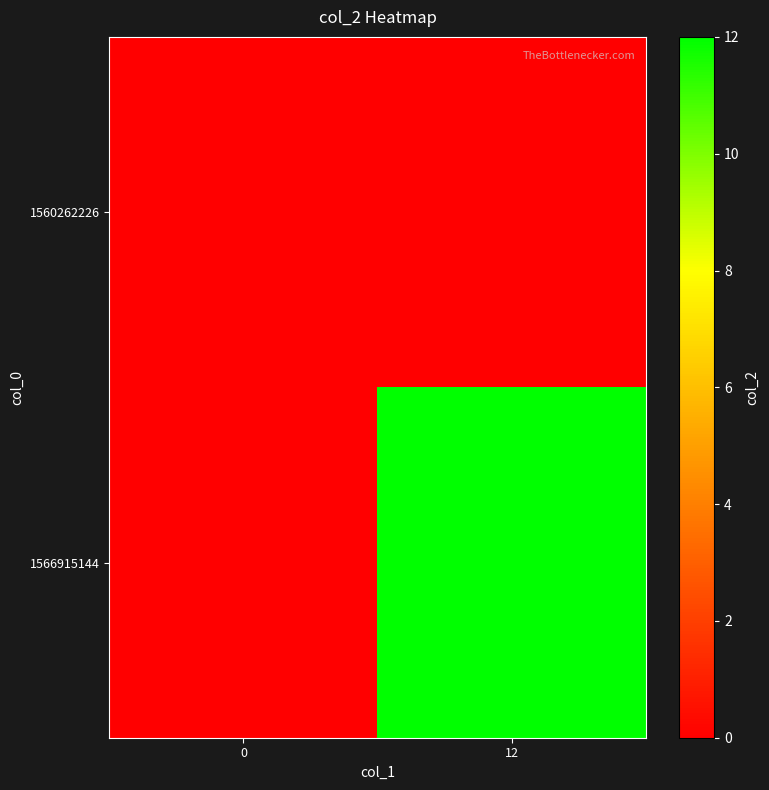

What is the difference between the highest and lowest values at 12?

12